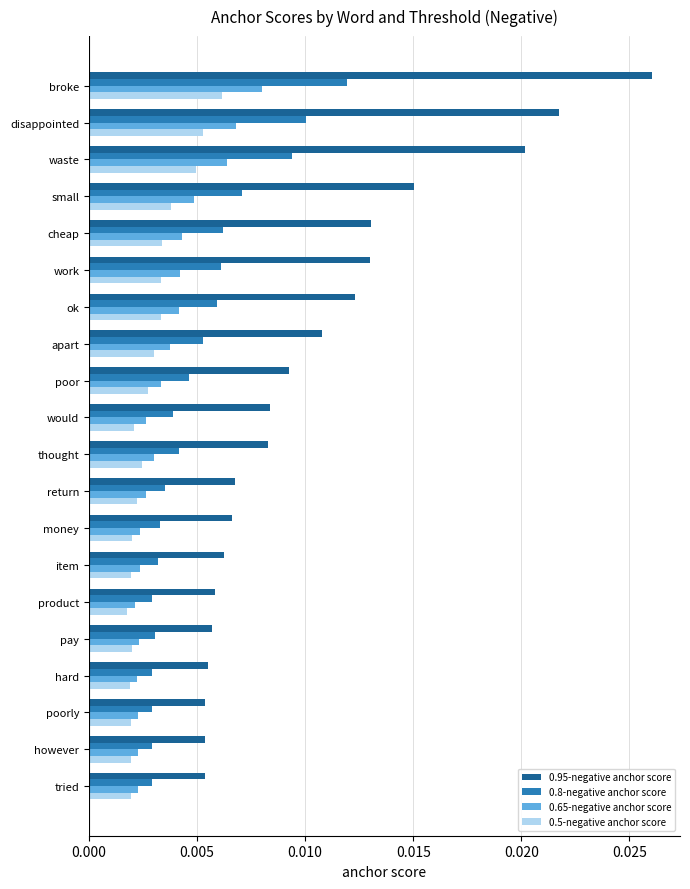

What are all the series names shown in the legend?

0.95-negative anchor score, 0.8-negative anchor score, 0.65-negative anchor score, 0.5-negative anchor score